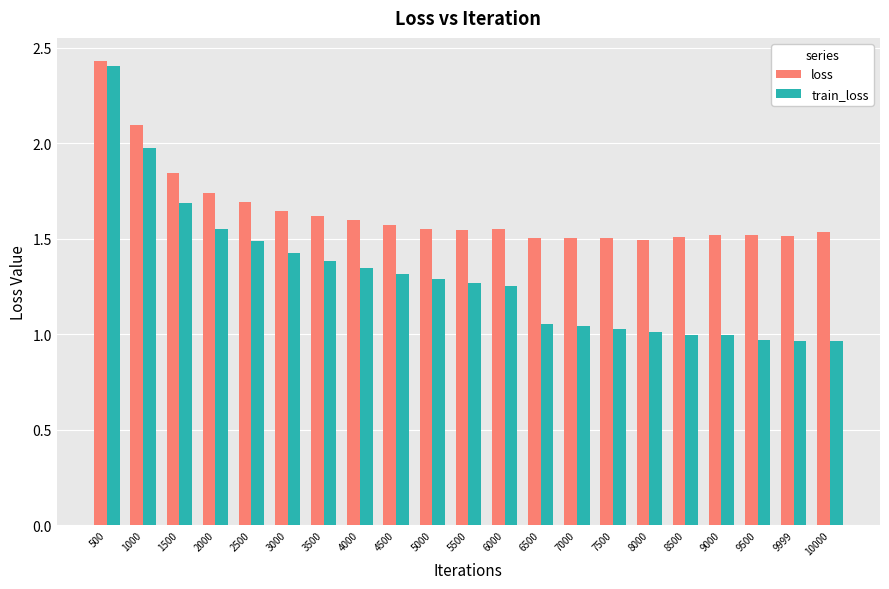

Which series has the largest total across all categories?

loss